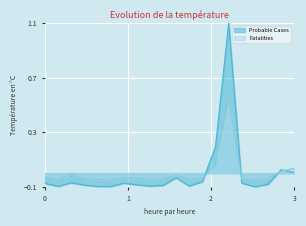

List the series in order of their peak value, highest first.

Probable Cases, Fatalities